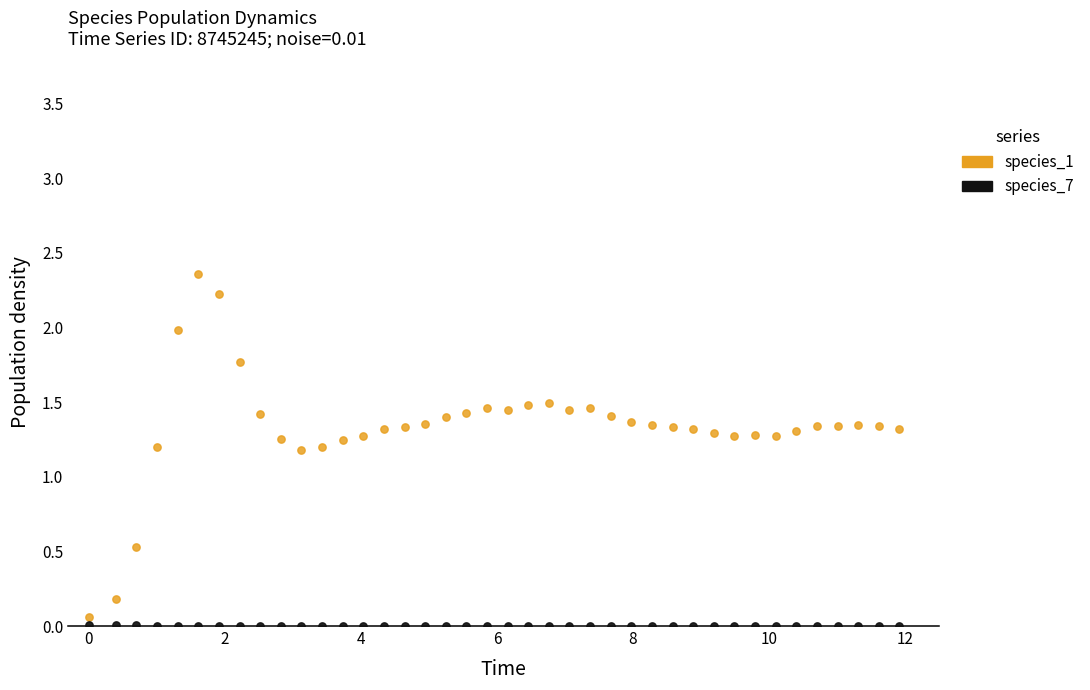

Across all data points, what is the range of X values (max minus min)?

11.9